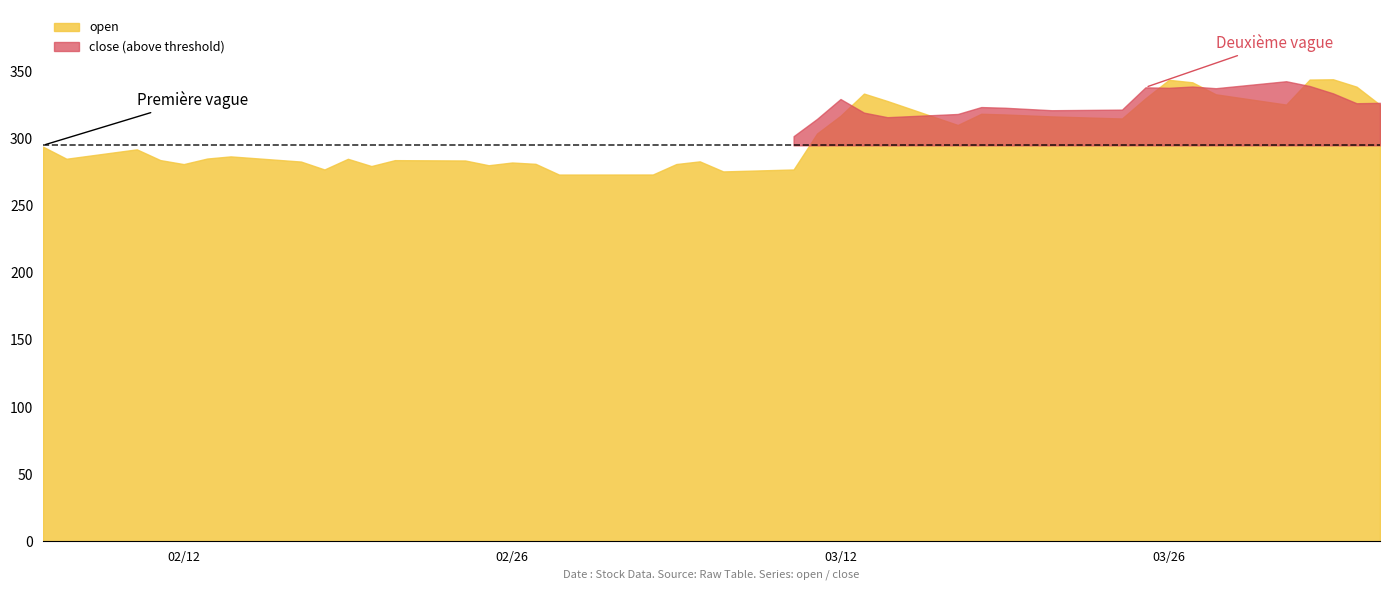

What is the difference between the second highest and second lowest values in the open series?

70.8